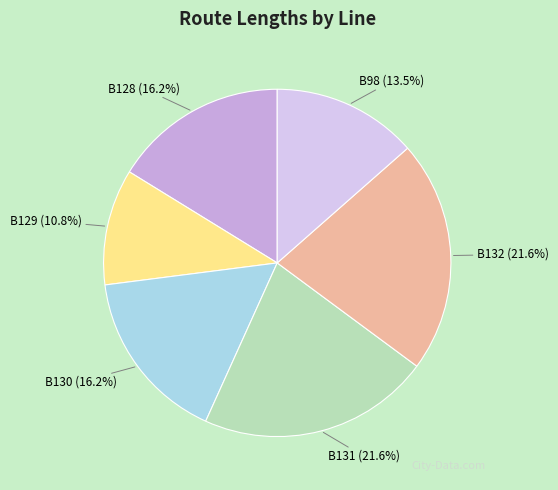

To the nearest percent, what is the average slice percentage?

17%